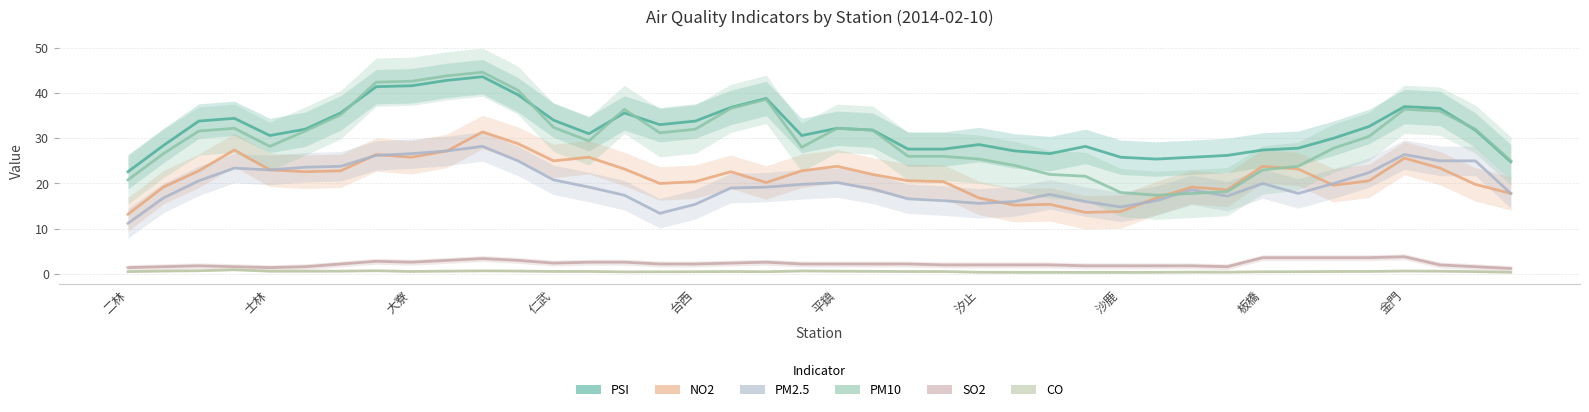

What is the difference between the highest and lowest values at 18?

38.3